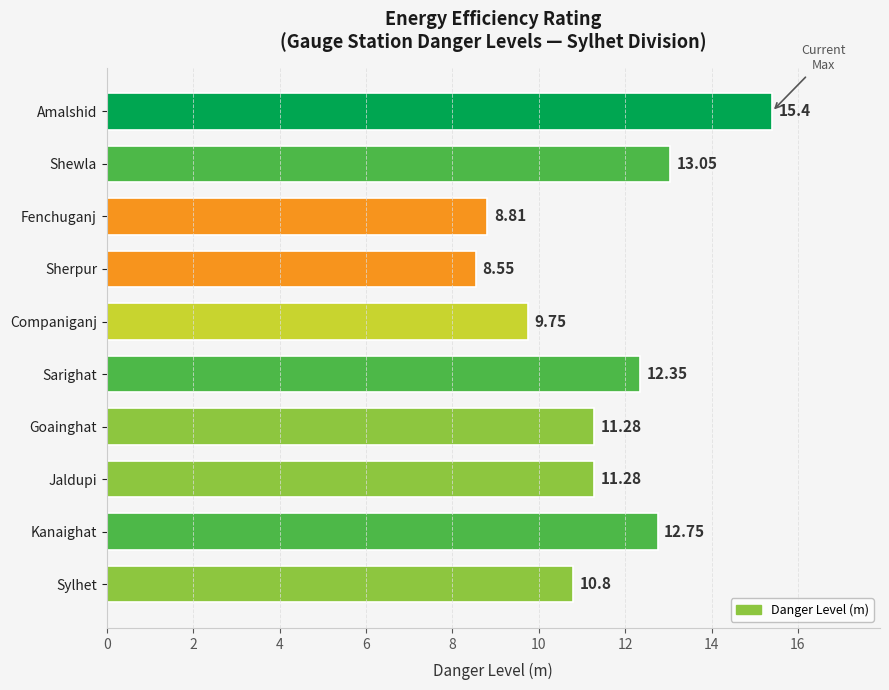

What is the label of the 1st bar from the top?

Amalshid